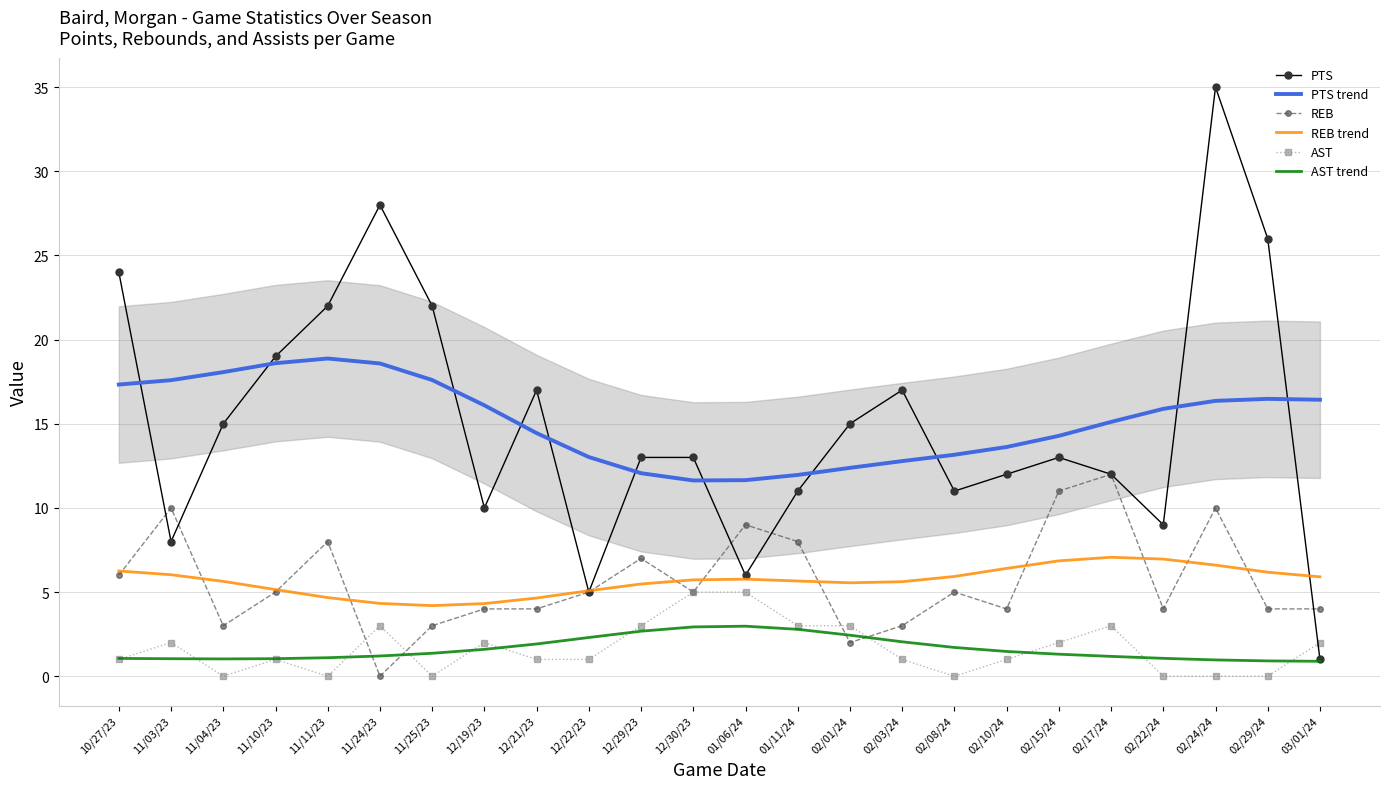

What are all the series names shown in the legend?

PTS, PTS trend, REB, REB trend, AST, AST trend